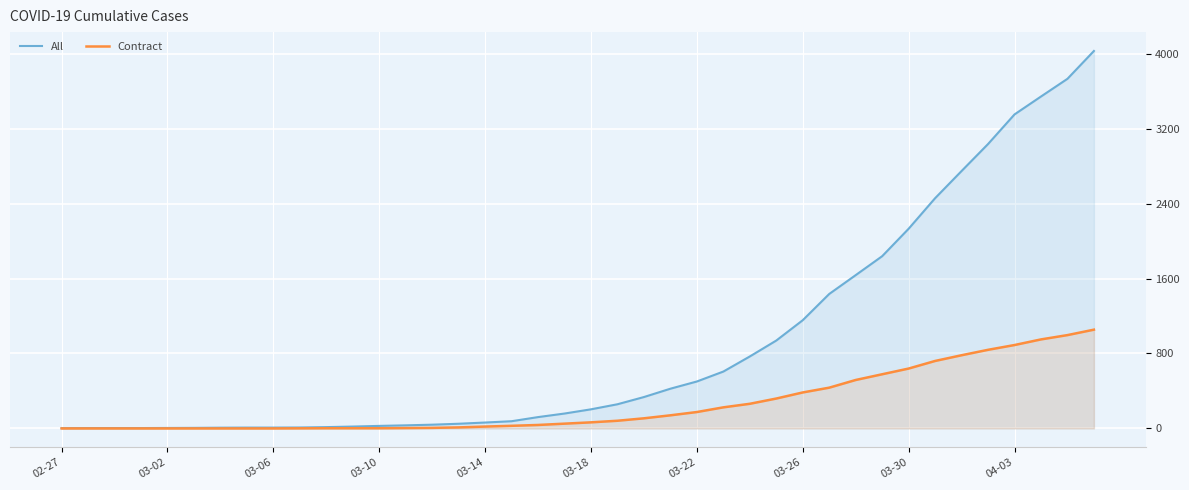

At how many categories does at least one series exceed 3139?

4